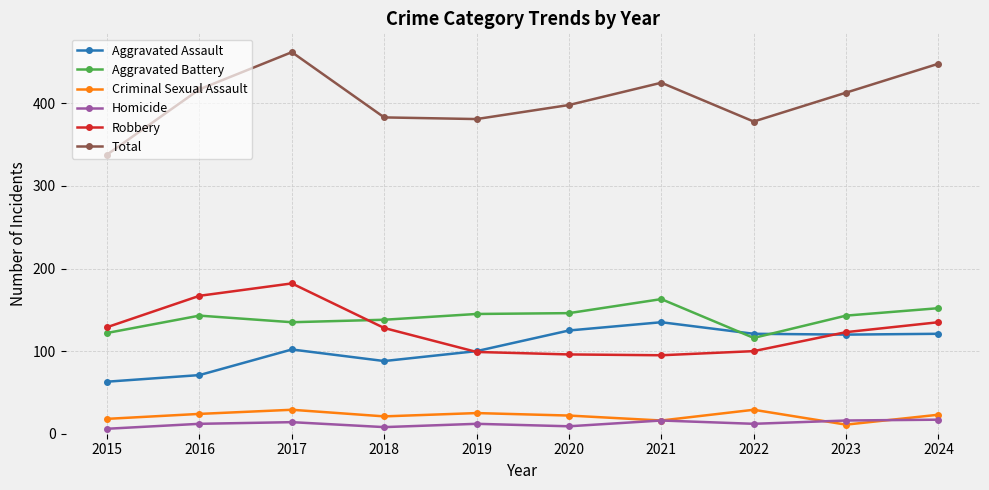

What is the approximate value of Aggravated Assault at 2019?

100